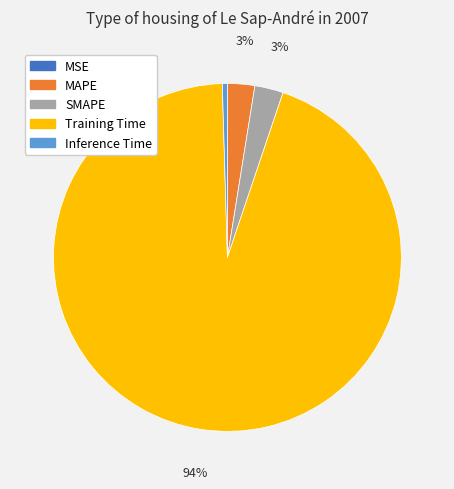

Is the sum of Training Time and MAPE greater than half?

Yes